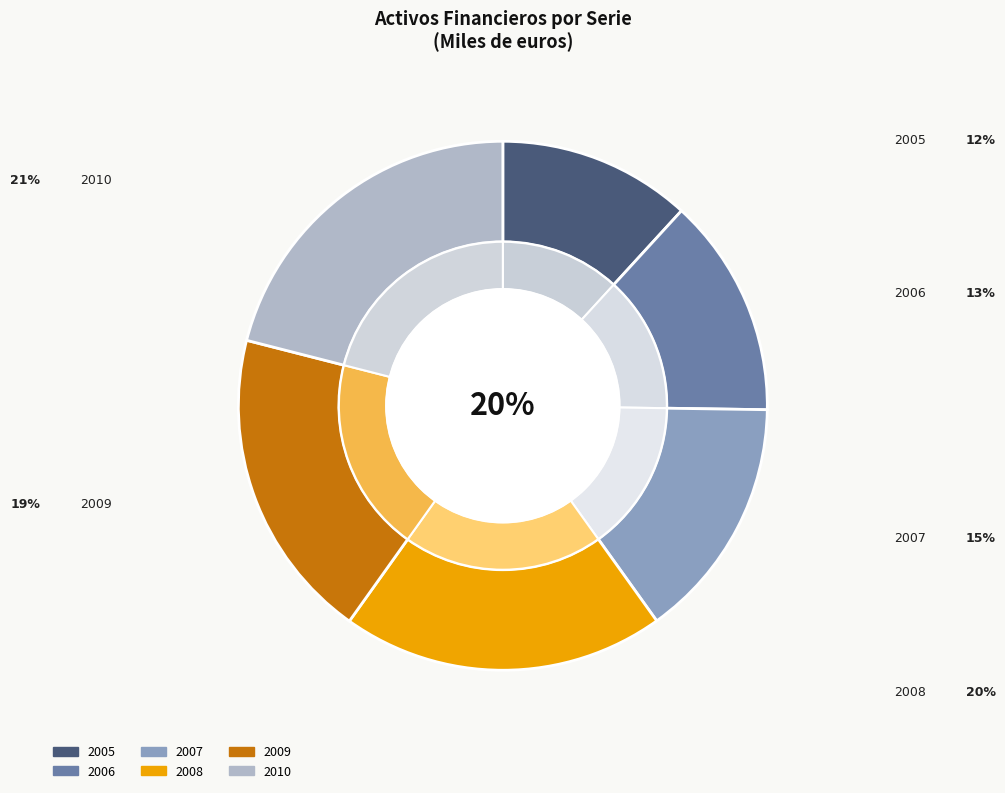

Count the number of slices in the pie.

6